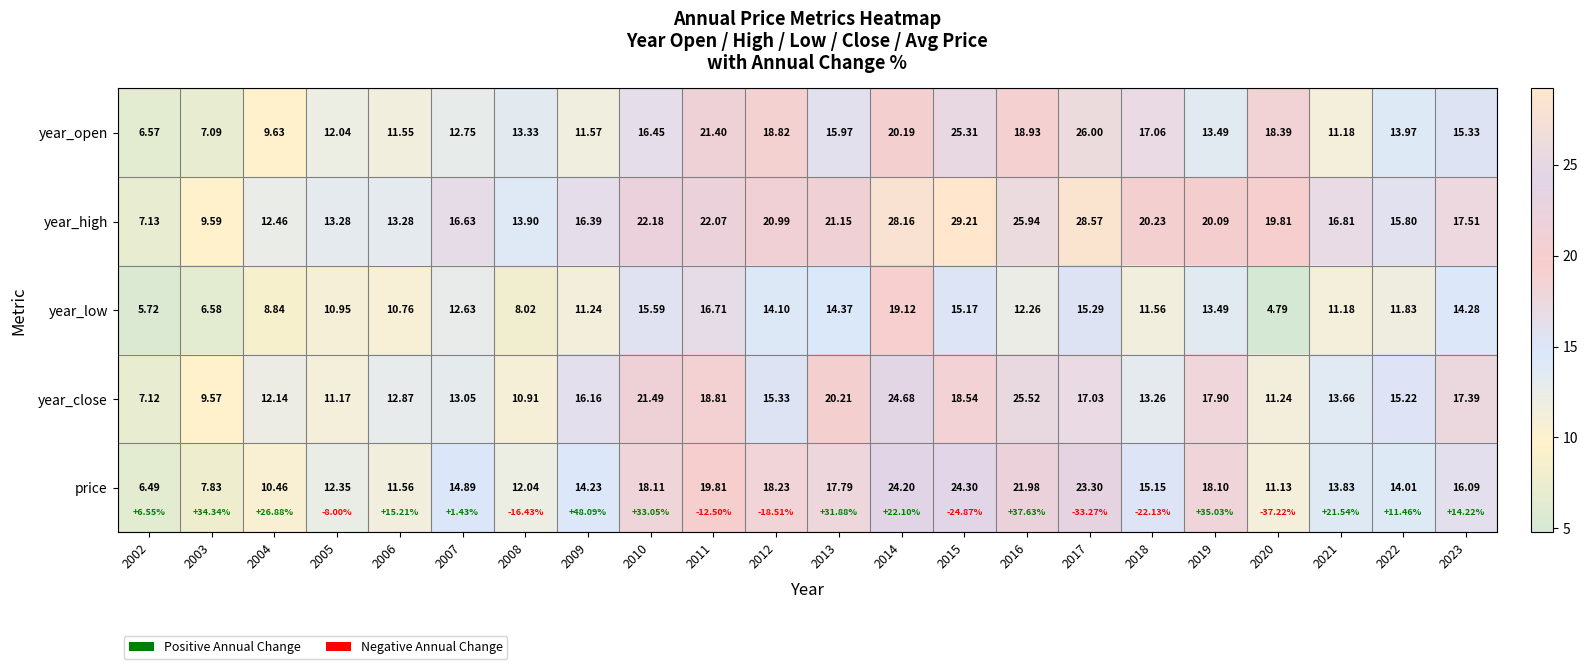

Is it true that year_high equals 12.9 at 2019?

False